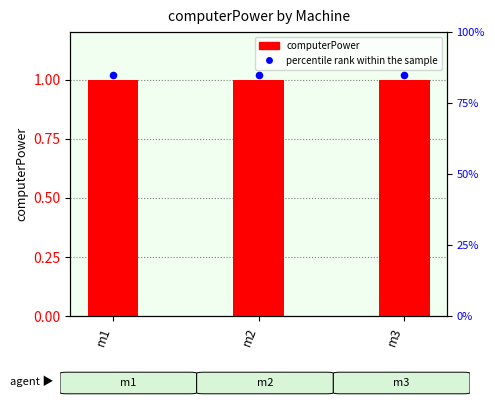

Which series reaches the maximum Y coordinate?

percentile rank within the sample